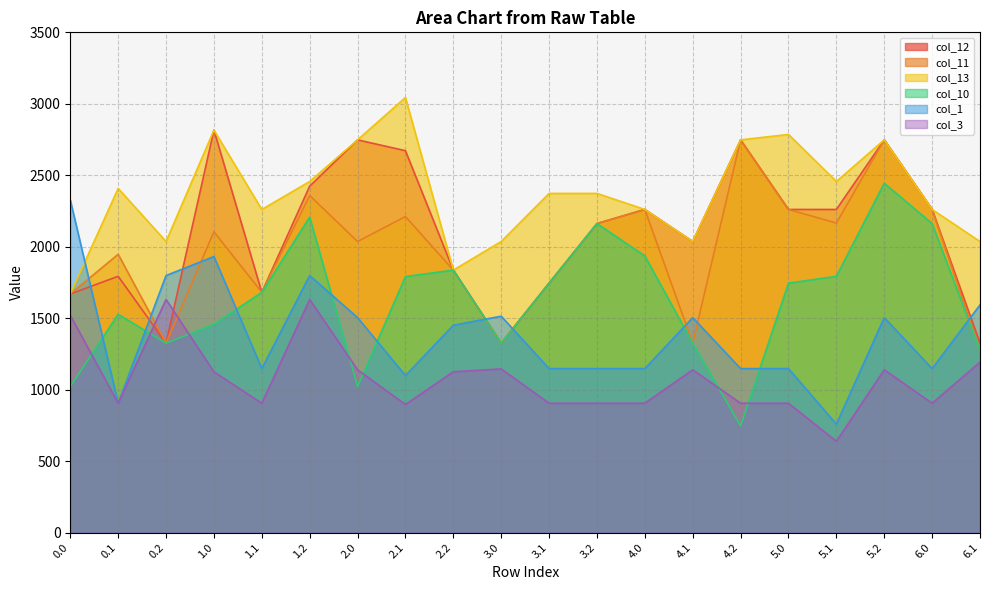

At how many categories does at least one series exceed 2823?

1